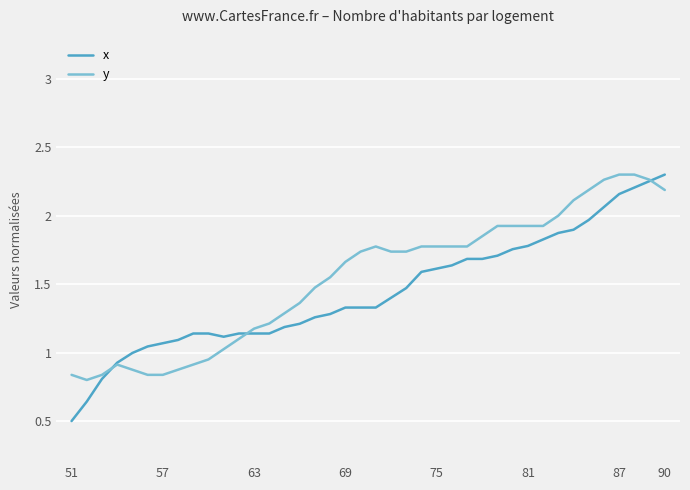

What is the minimum value shown in the chart?

0.5